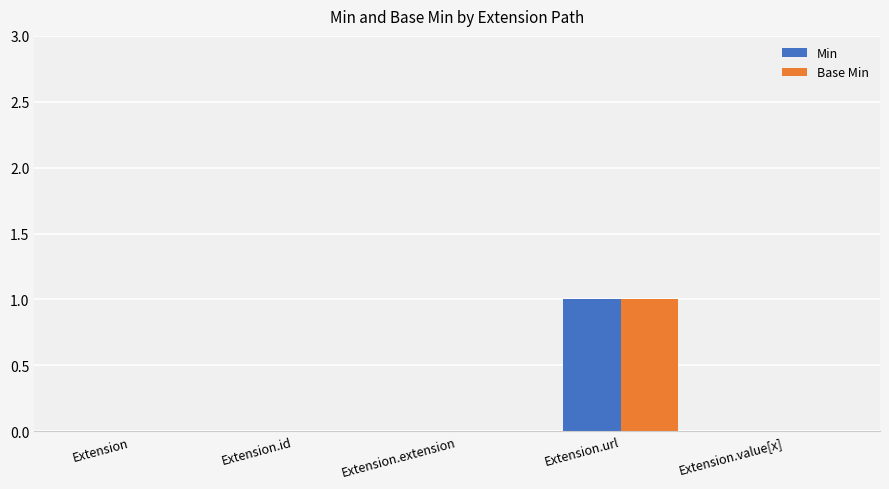

What are all the series names shown in the legend?

Min, Base Min